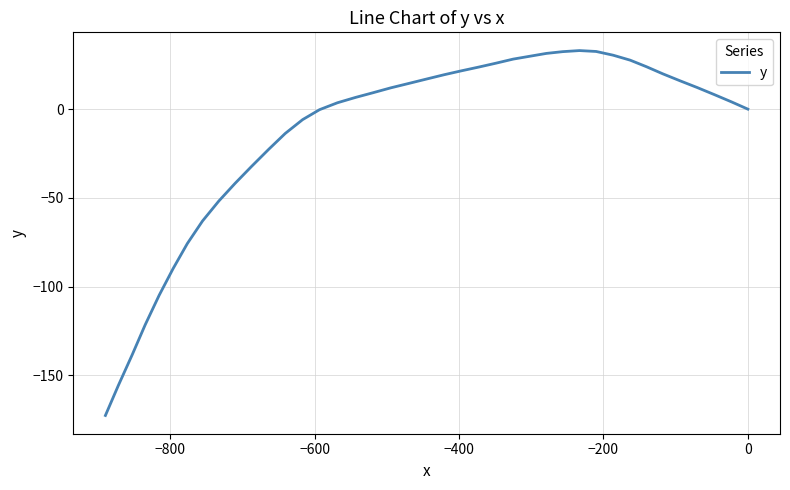

Count the number of data series in this chart.

1